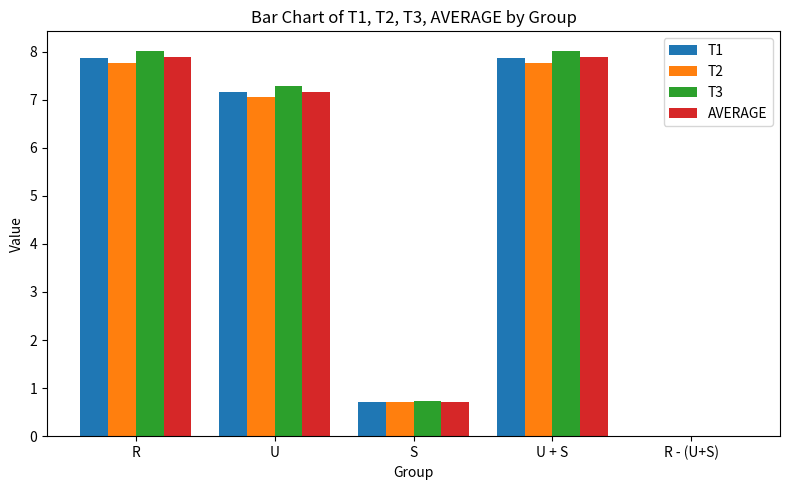

The T2 series shows 10.8 at U. True or false?

False